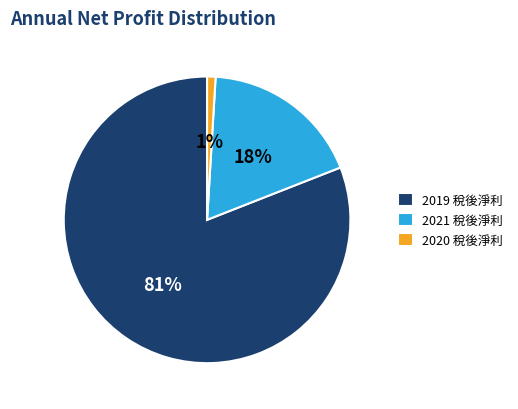

Is it true that 2021 稅後淨利 is 32% of the pie?

False